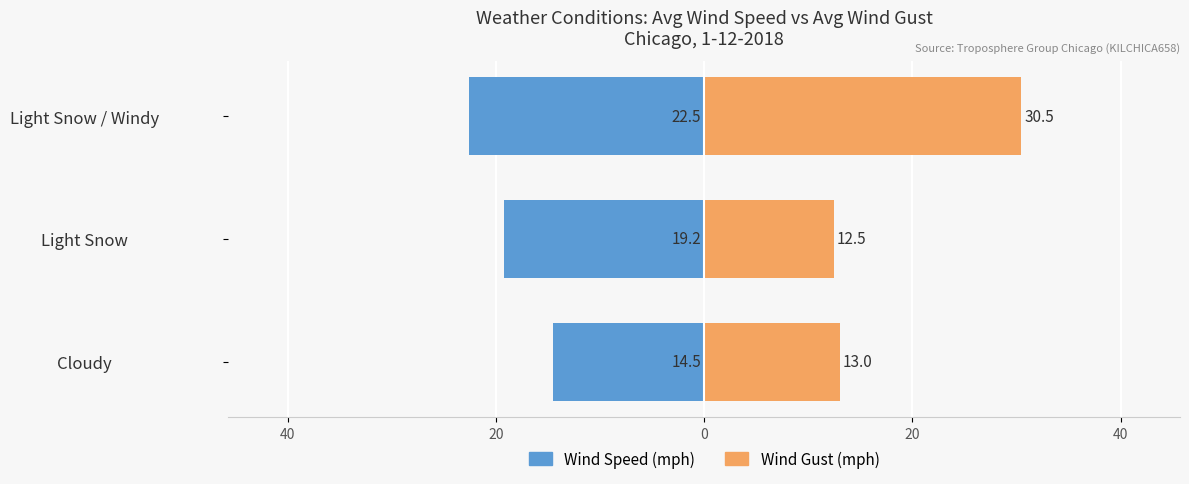

What is the spread (max minus min) of values at Light Snow / Windy?

53.0